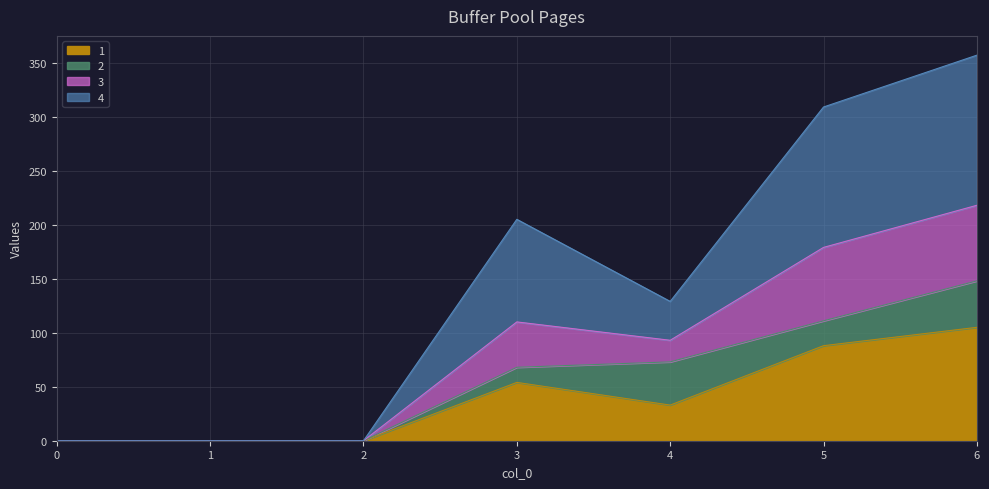

At which category is the sum across all series the highest?

6